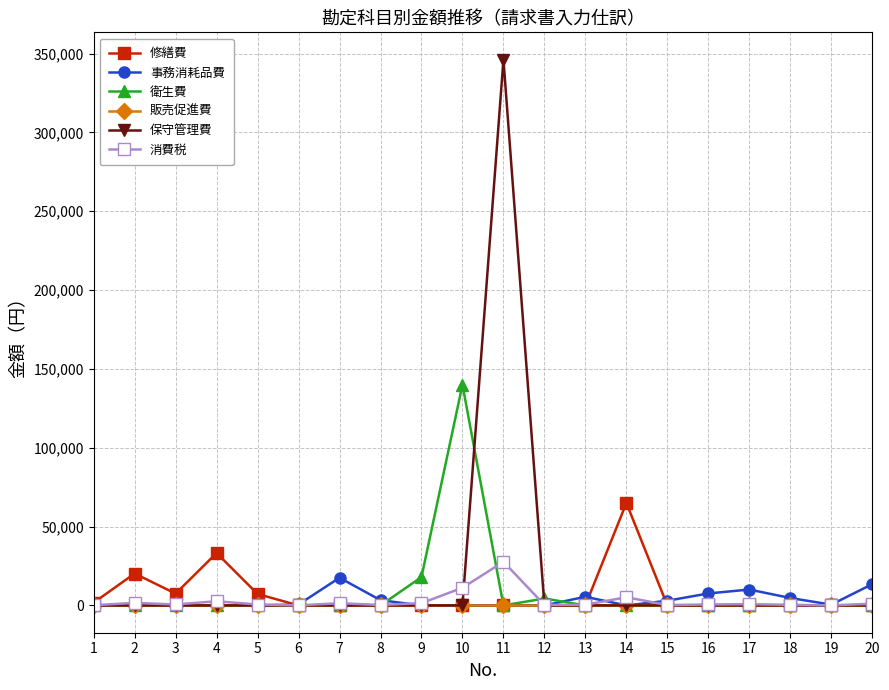

Is this an area chart (filled region under the line)?

No